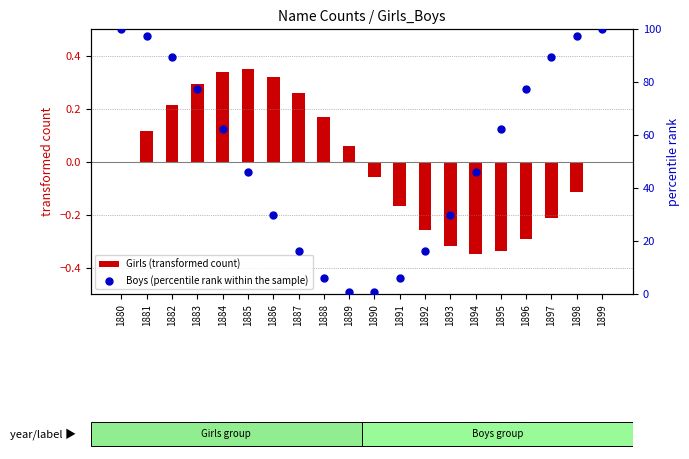

Which series has the widest spread of Y values?

Boys (percentile rank within the sample)